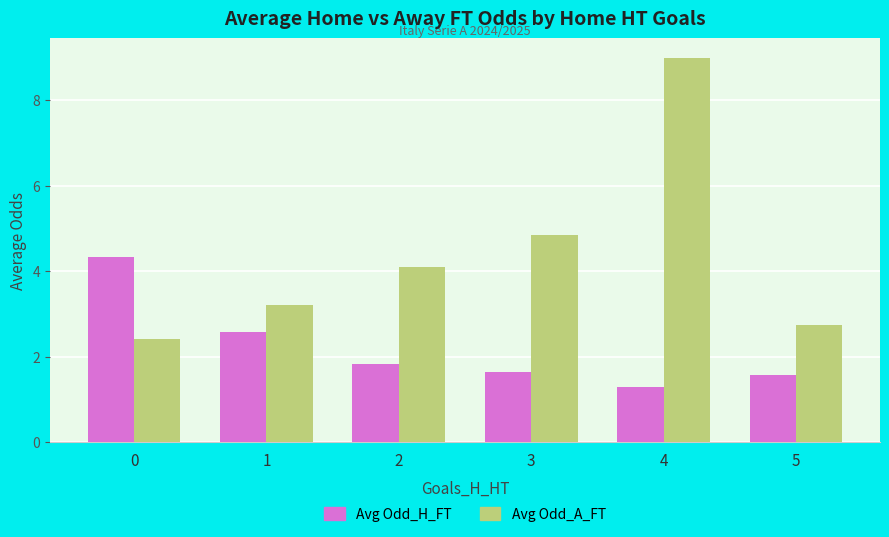

True or false: Avg Odd_H_FT has a value of 3.7 at 1.

False